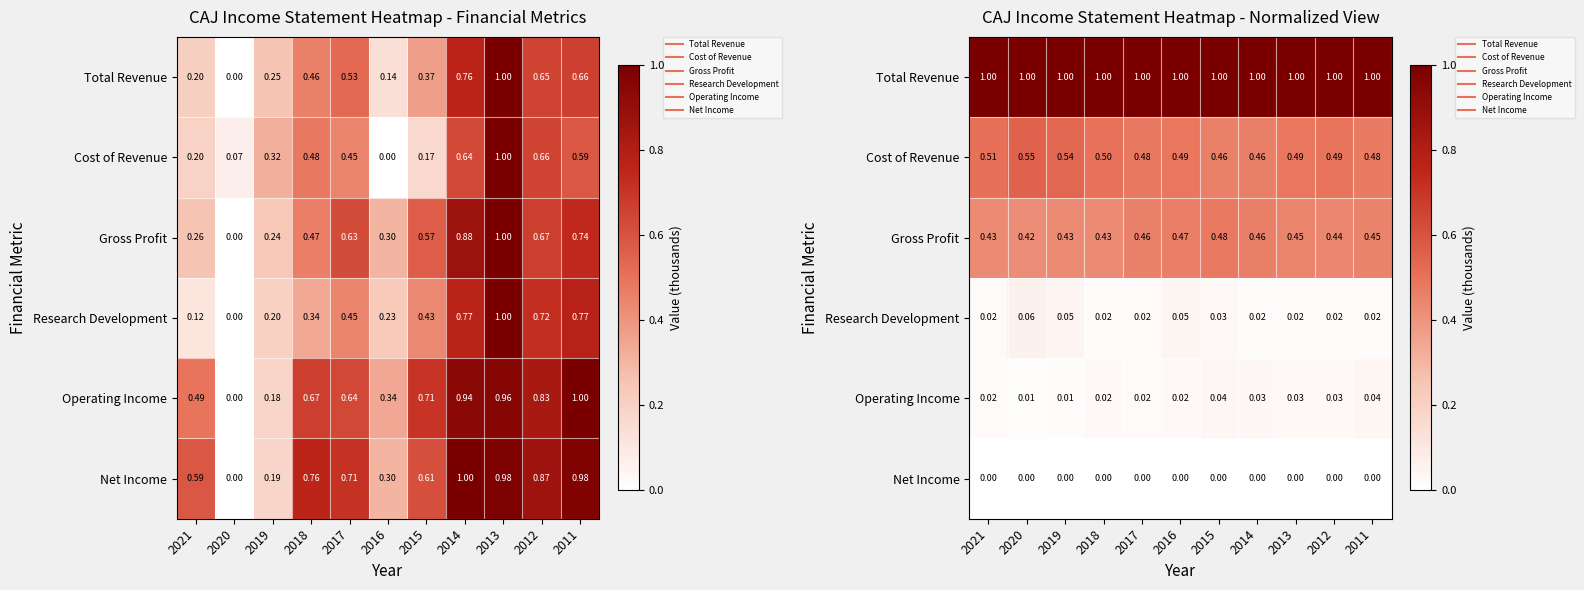

Which series has the largest total across all categories?

Total Revenue